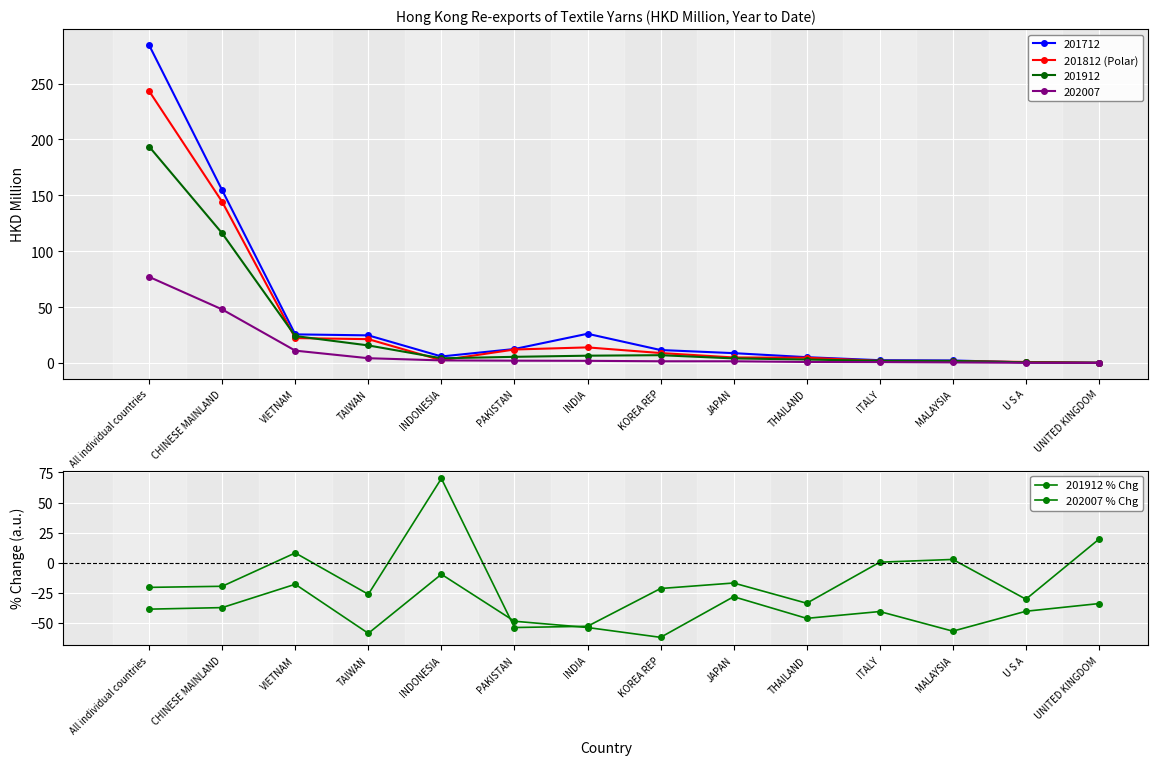

What is the total value across all series at JAPAN?

-39.9